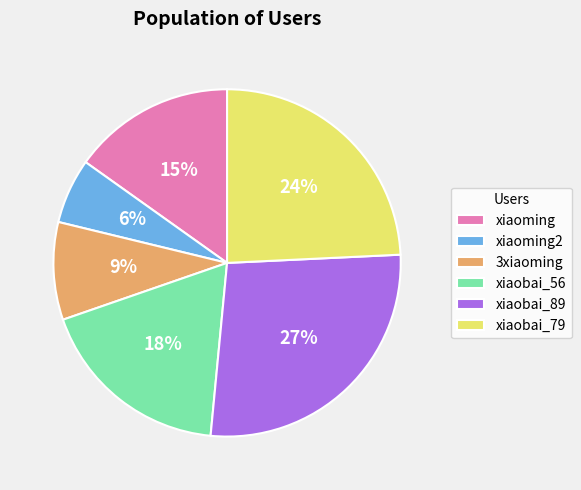

Does xiaobai_56 account for over 50% of the chart?

No